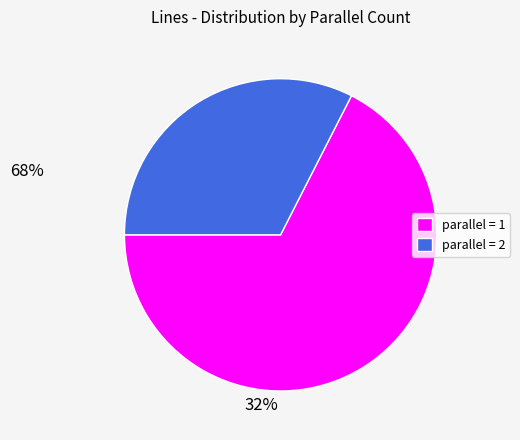

Count the number of slices in the pie.

2